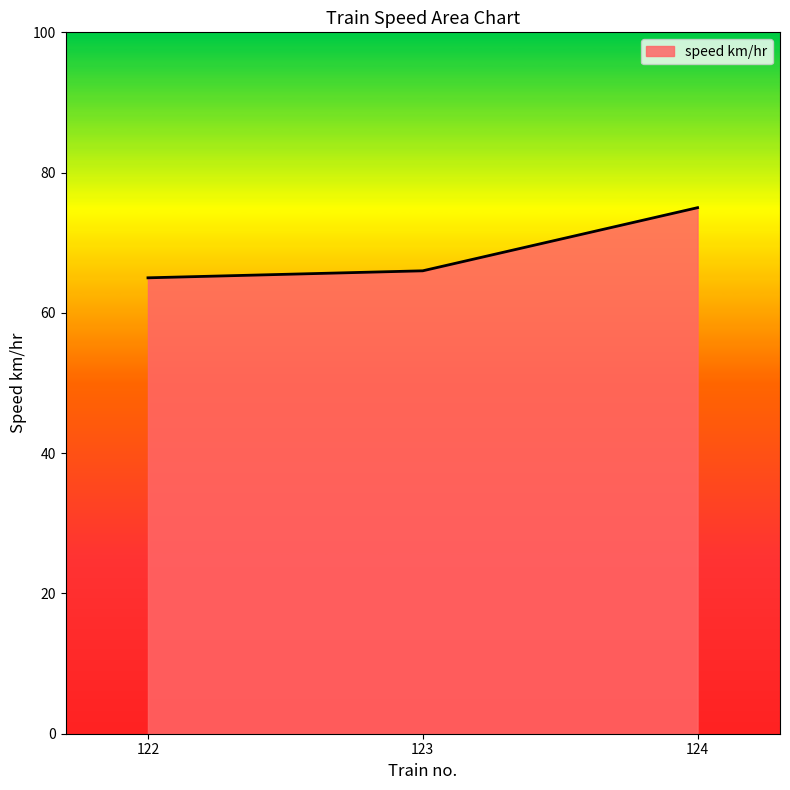

The chart shows a value of 75 at 124. True or false?

True